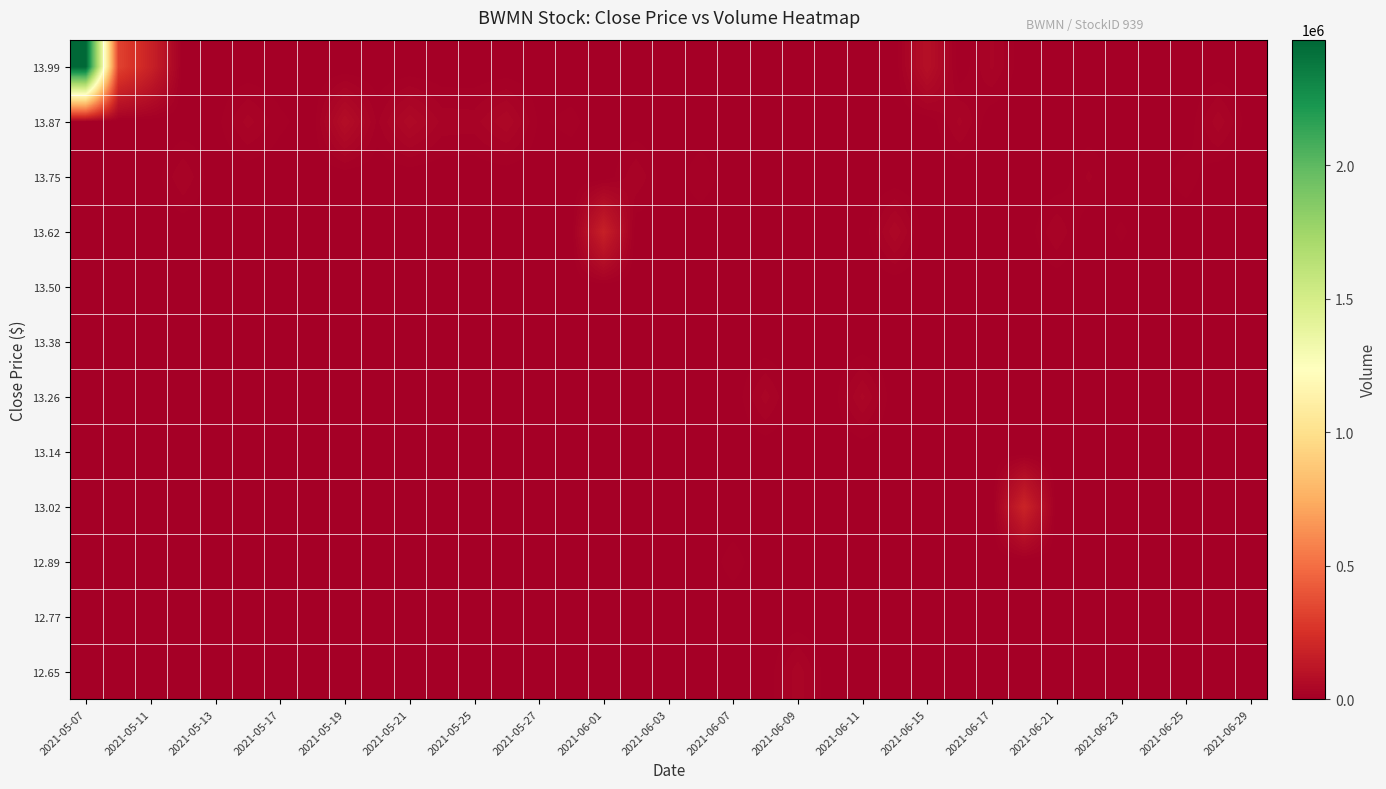

At how many categories does at least one series exceed 570165?

1